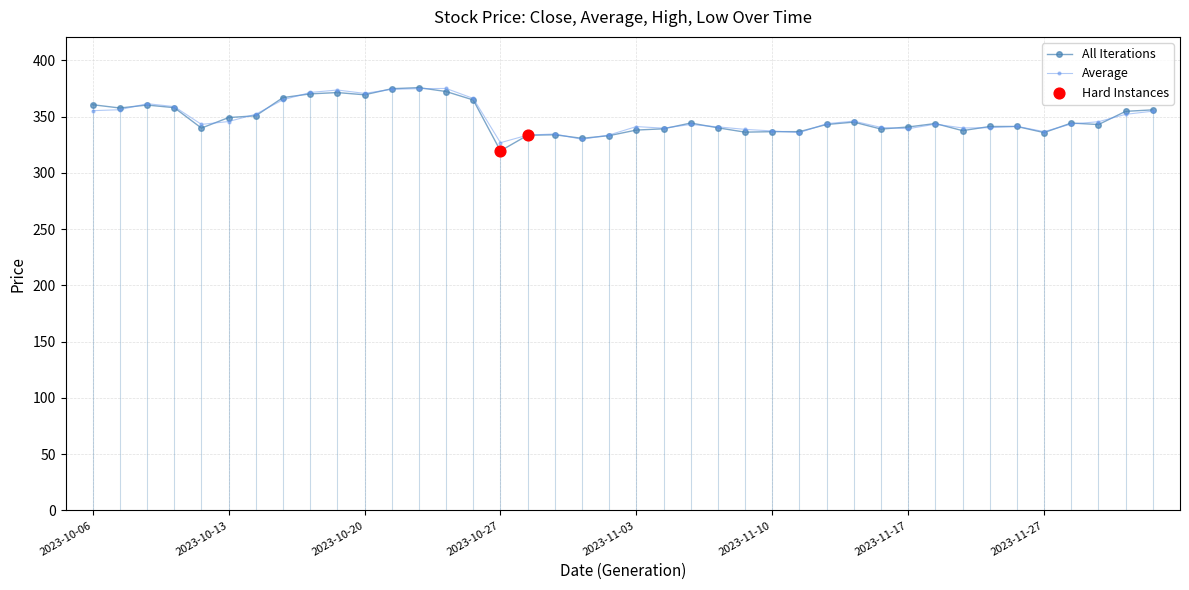

True or false: All Iterations has more than 0 interior local peaks.

True